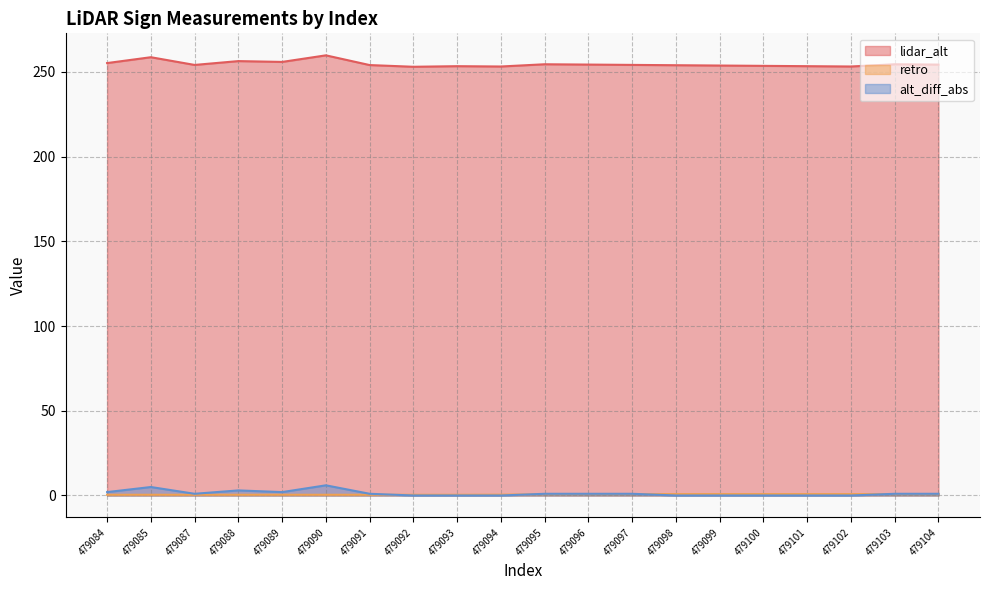

Which has a higher value, 479091 or 479092?

479091